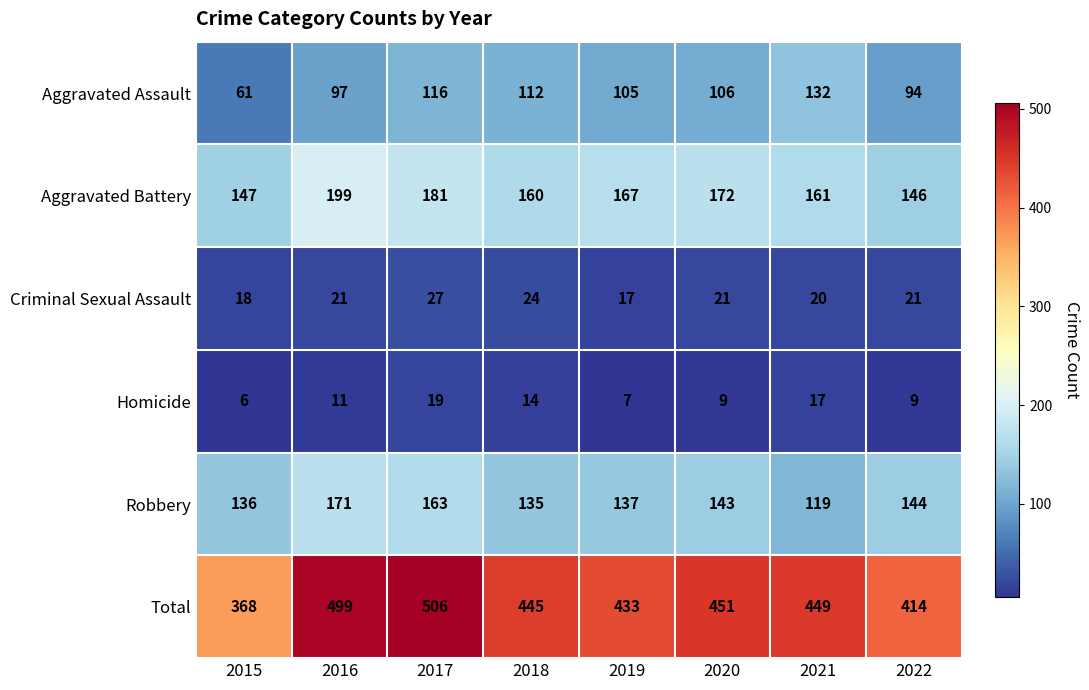

The Total series shows 445 at 2018. True or false?

True